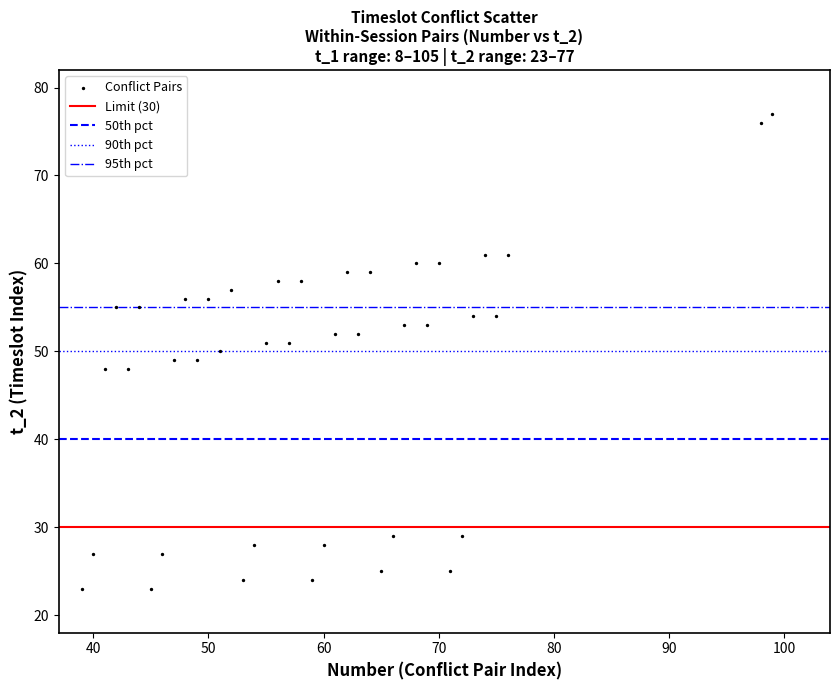

What is the range of X values (max minus min)?

60